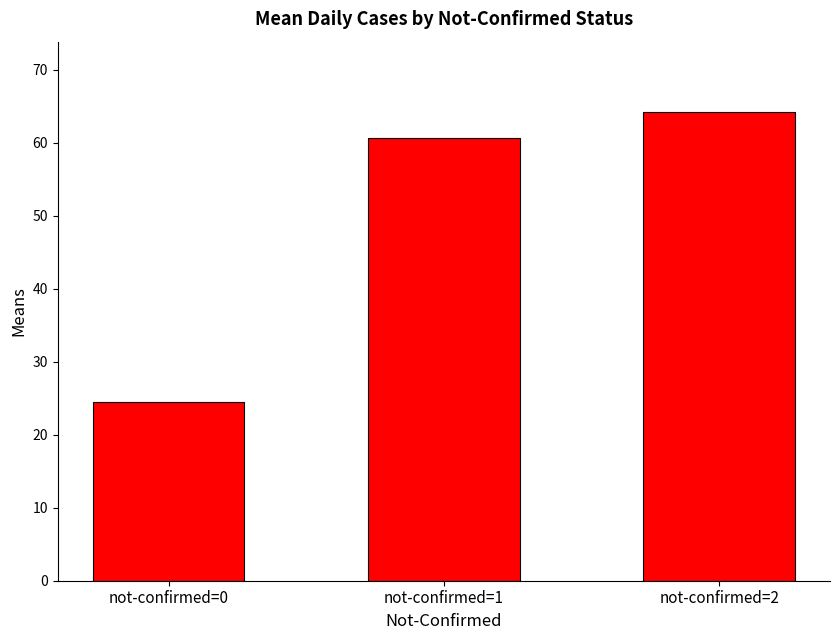

What is the value of the 2nd bar from the left?

60.6